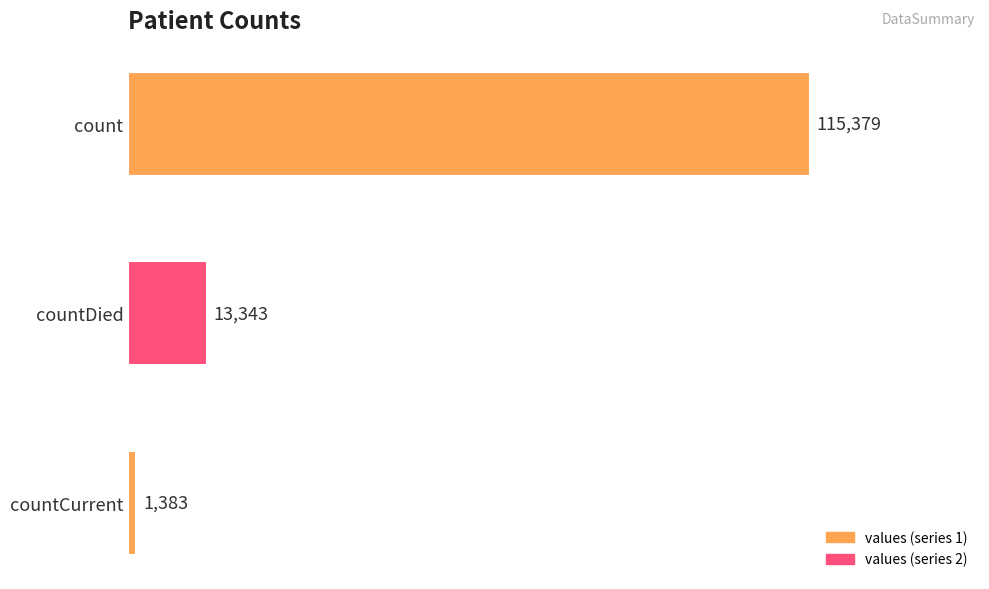

How many data points does each series have?

3